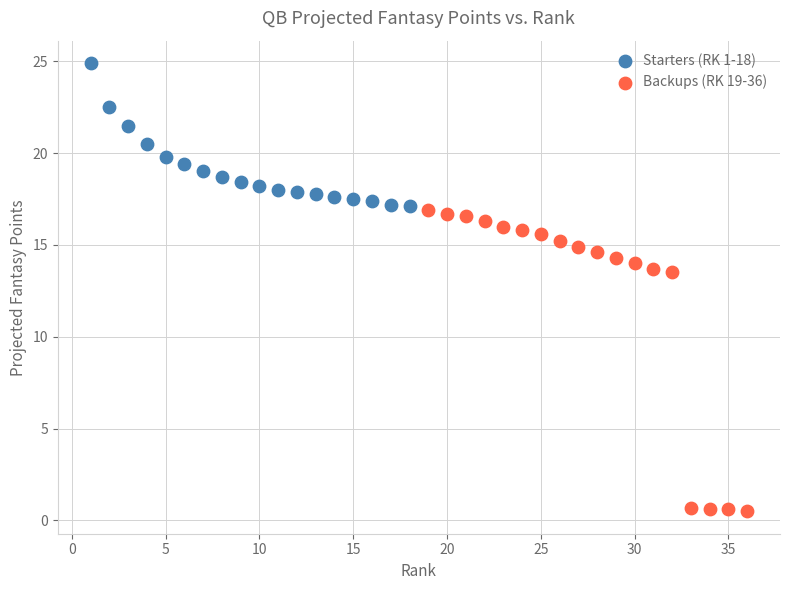

Which series has the largest Y range (max minus min)?

Backups (RK 19-36)